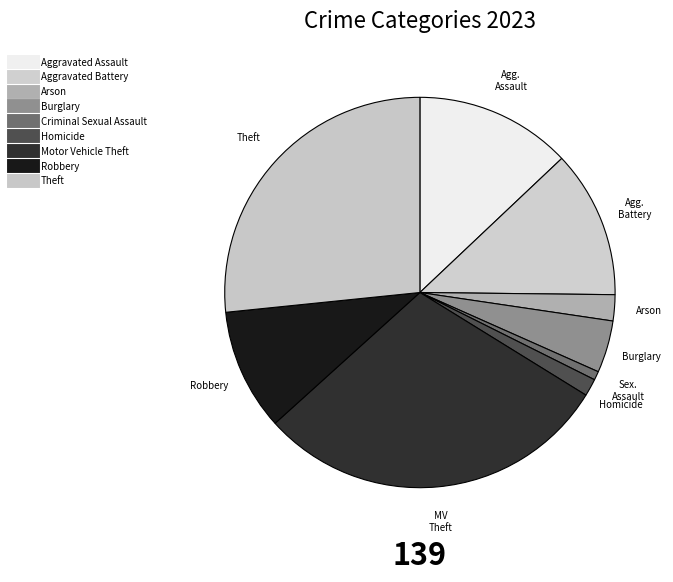

To the nearest percent, what is the combined percentage of Homicide and Motor Vehicle Theft?

31%